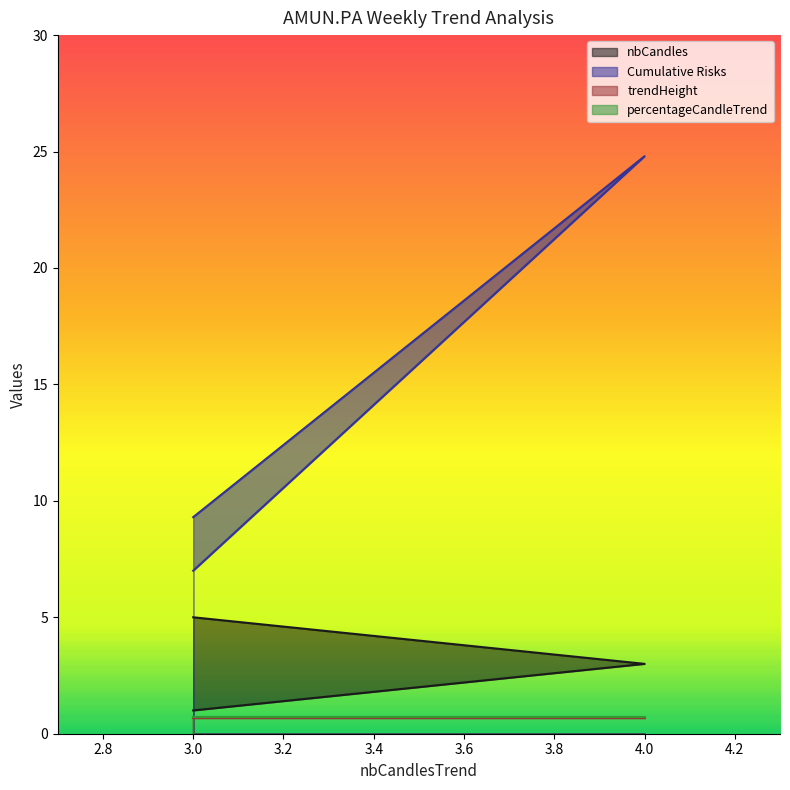

Is the value of Cumulative Risks at 3 greater than the value of nbCandles at 3?

Yes